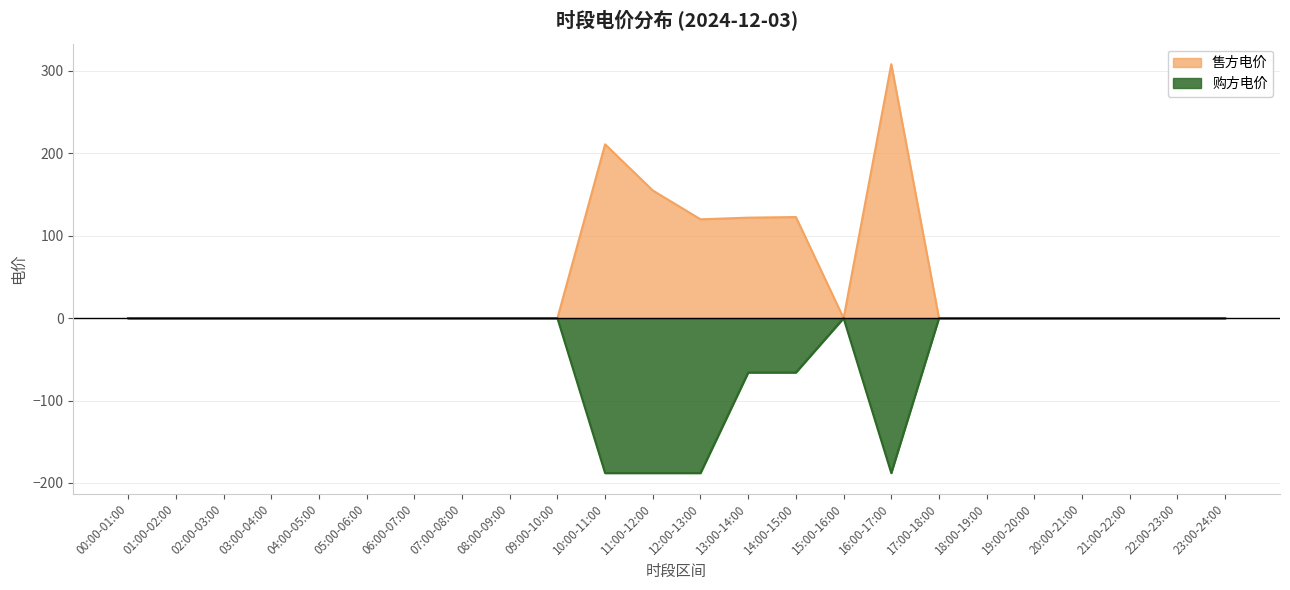

Which series has the largest total across all categories?

售方电价